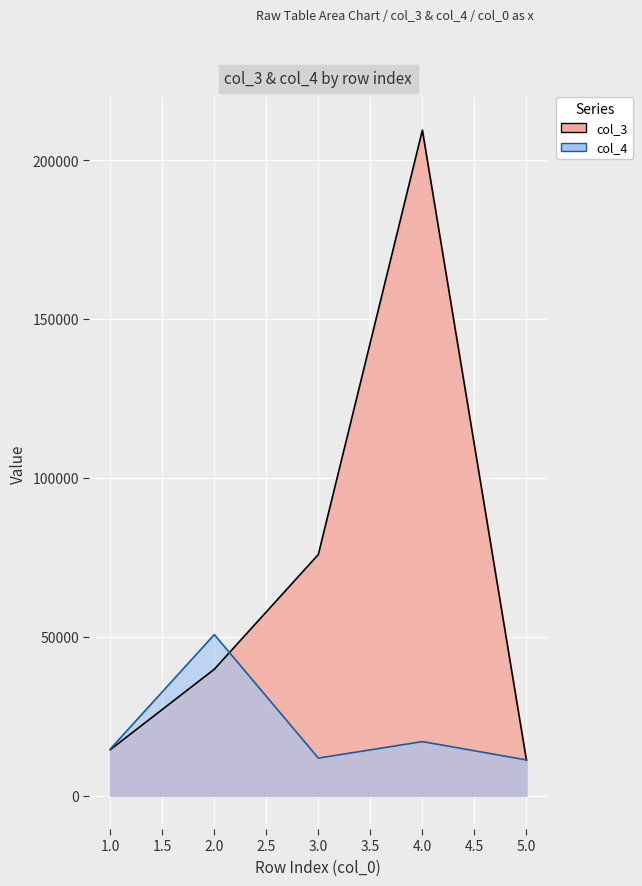

Which series has the largest range (max minus min)?

col_3